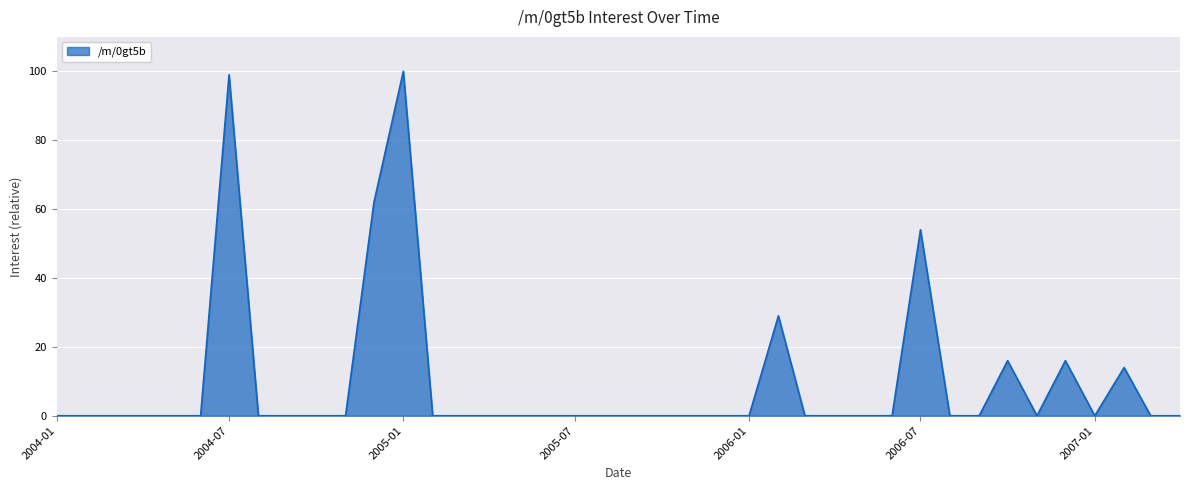

What is the greatest value displayed?

100